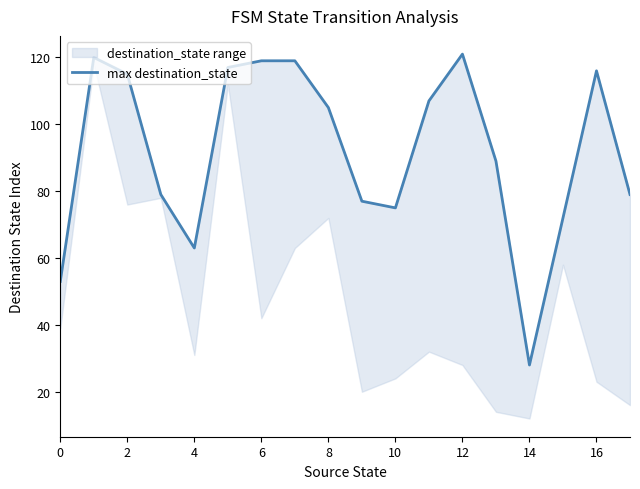

True or false: the data has more than 1 interior local peaks.

True